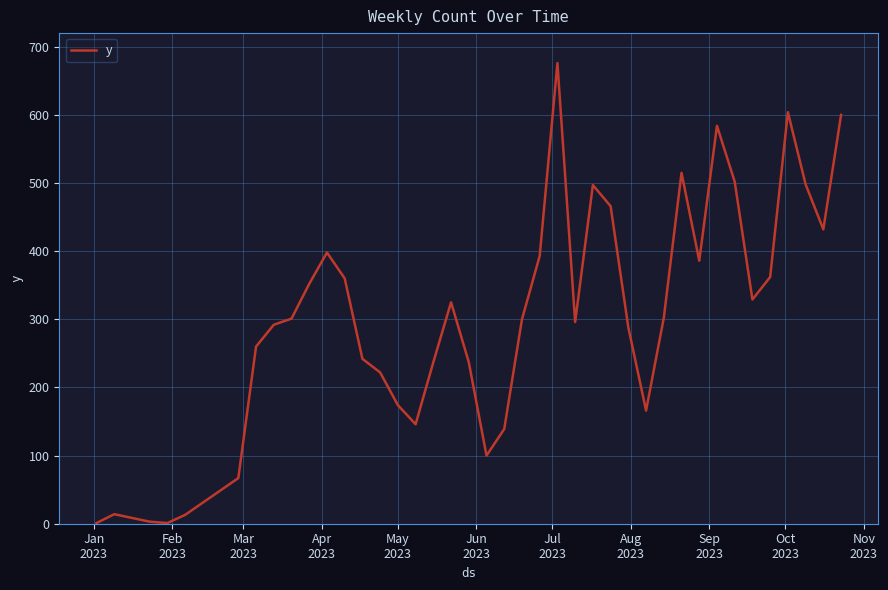

What is the difference between the maximum and minimum values?

675